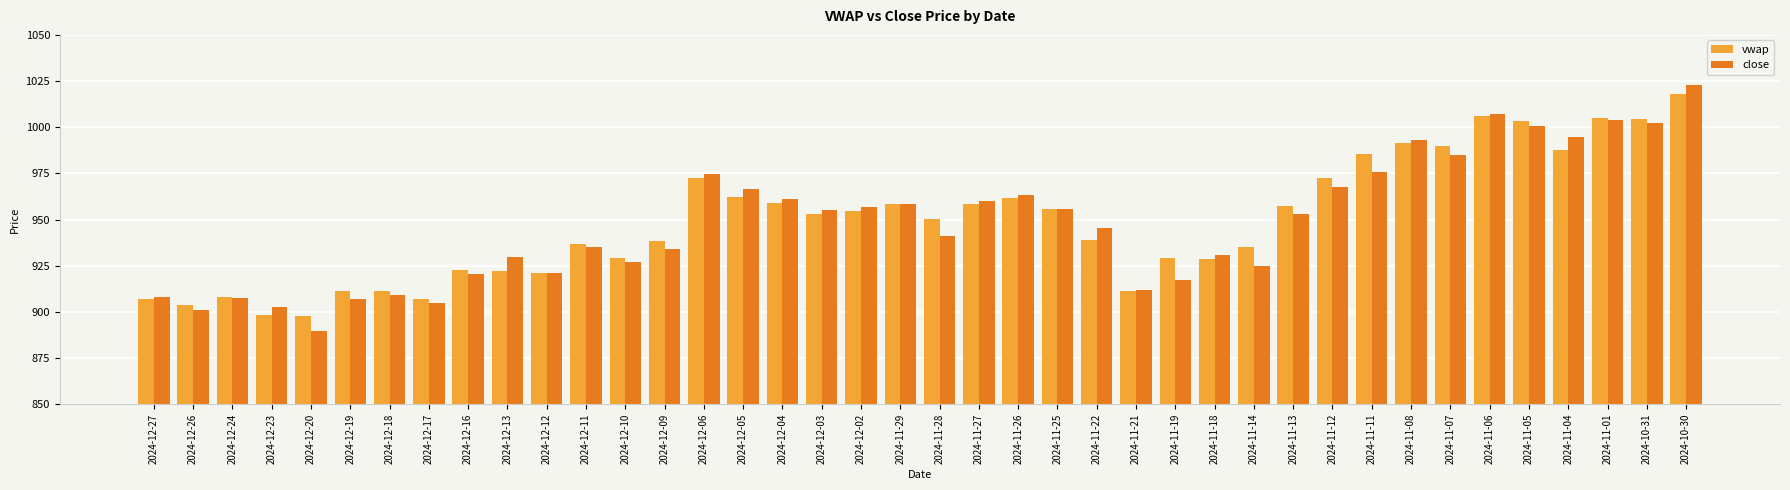

What is the sum of the close values at 2024-10-31 and 2024-12-26?

1903.5